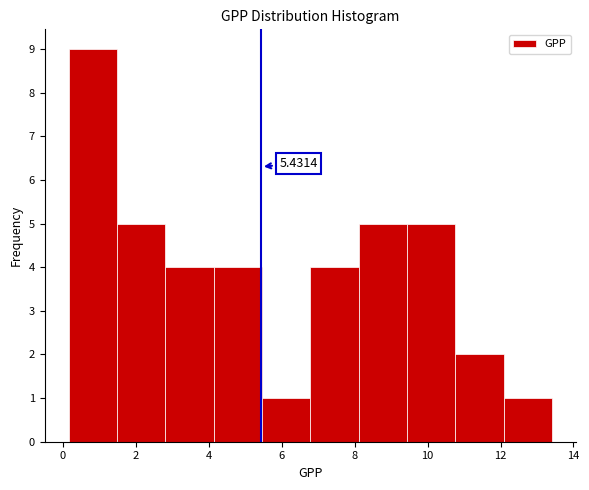

Over which range of the x-axis is the bar tallest?

0.2 to 1.4